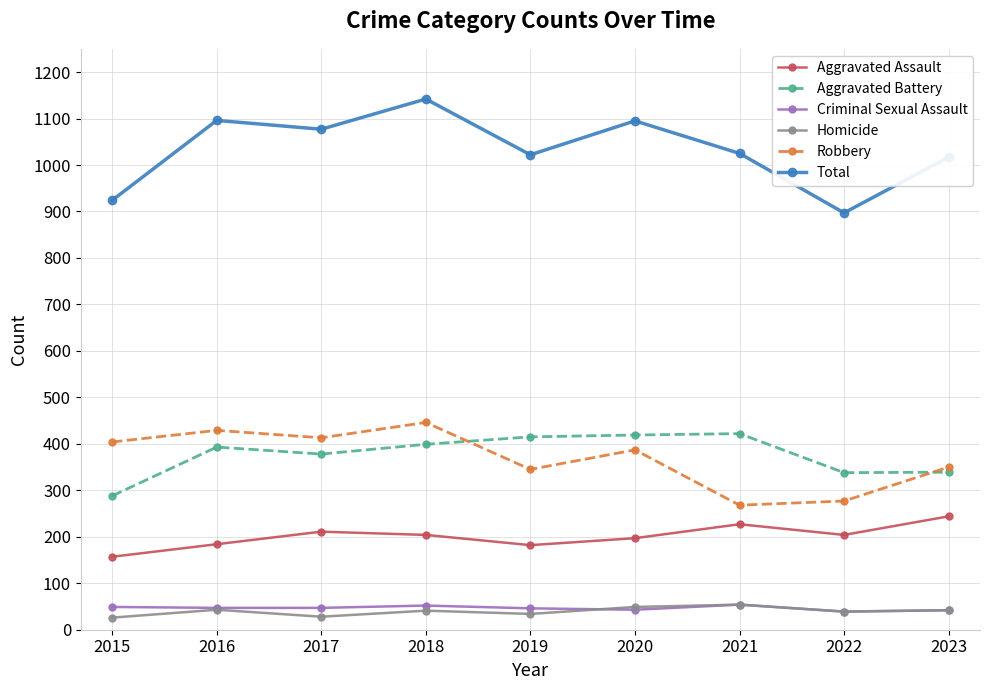

What is the value of the Robbery point at the 3rd from the left?

413